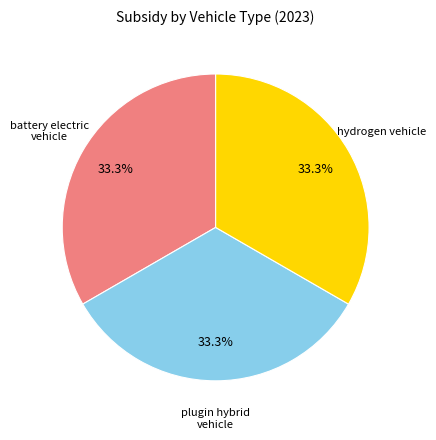

How many slices are in this pie chart?

3